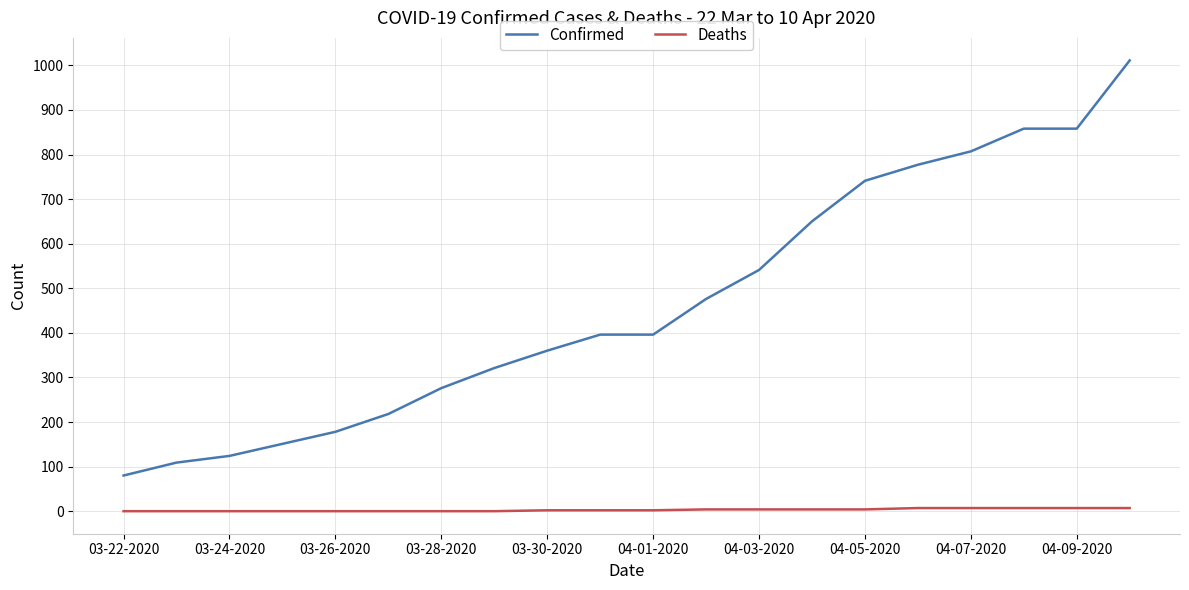

Which series has the largest range (max minus min)?

Confirmed